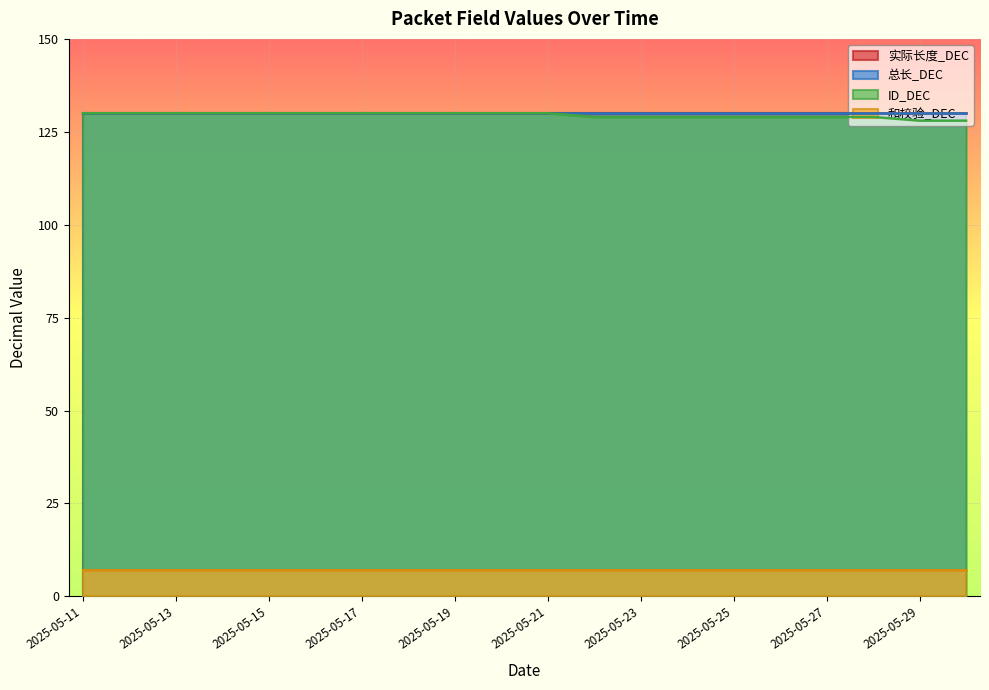

What are all the series names shown in the legend?

实际长度_DEC, 总长_DEC, ID_DEC, 和校验_DEC